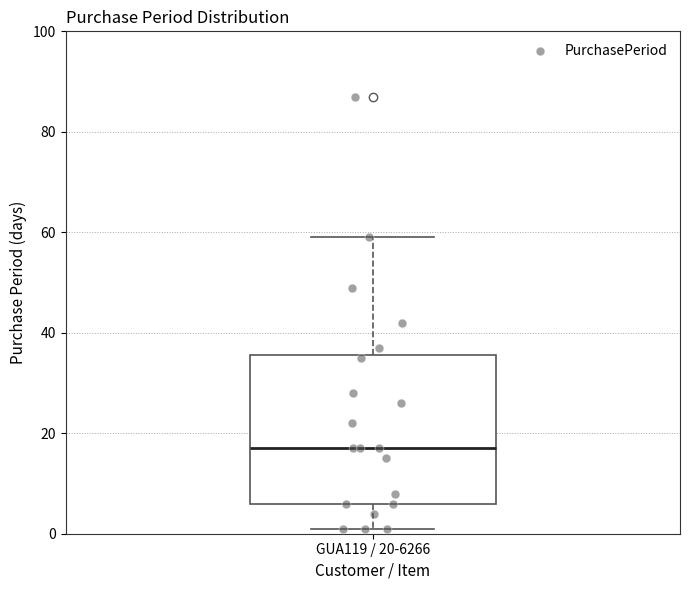

Read this box plot against the y-axis: the position of the median line, the range covered by the box, and the ends of both whiskers. The values are not printed on the chart, so give them approximately, as read against the axis.

median 18, box 6 to 36, whiskers 2 to 60